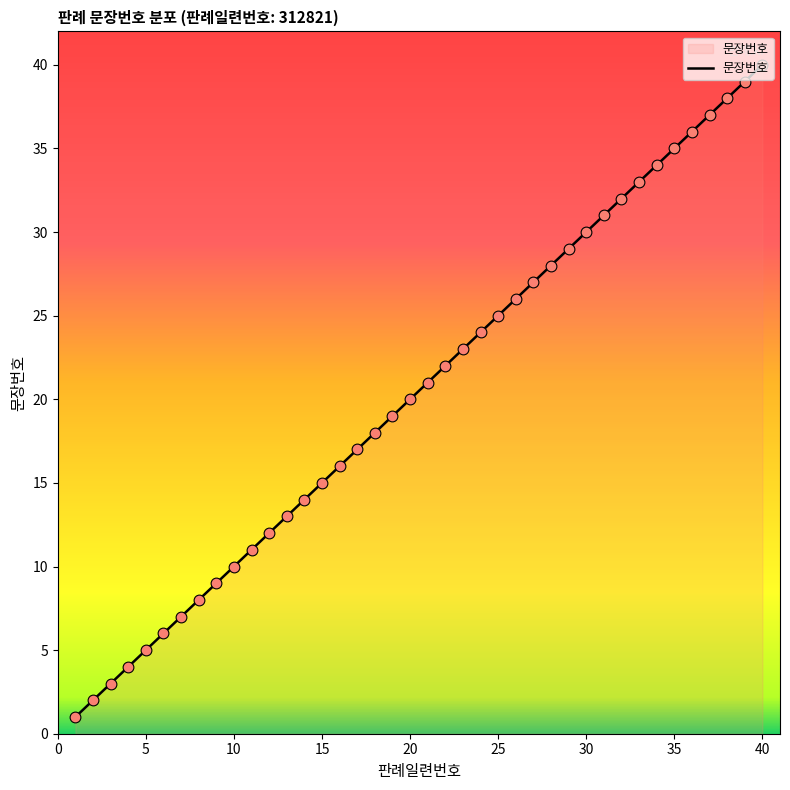

What is the maximum value shown in the chart?

40